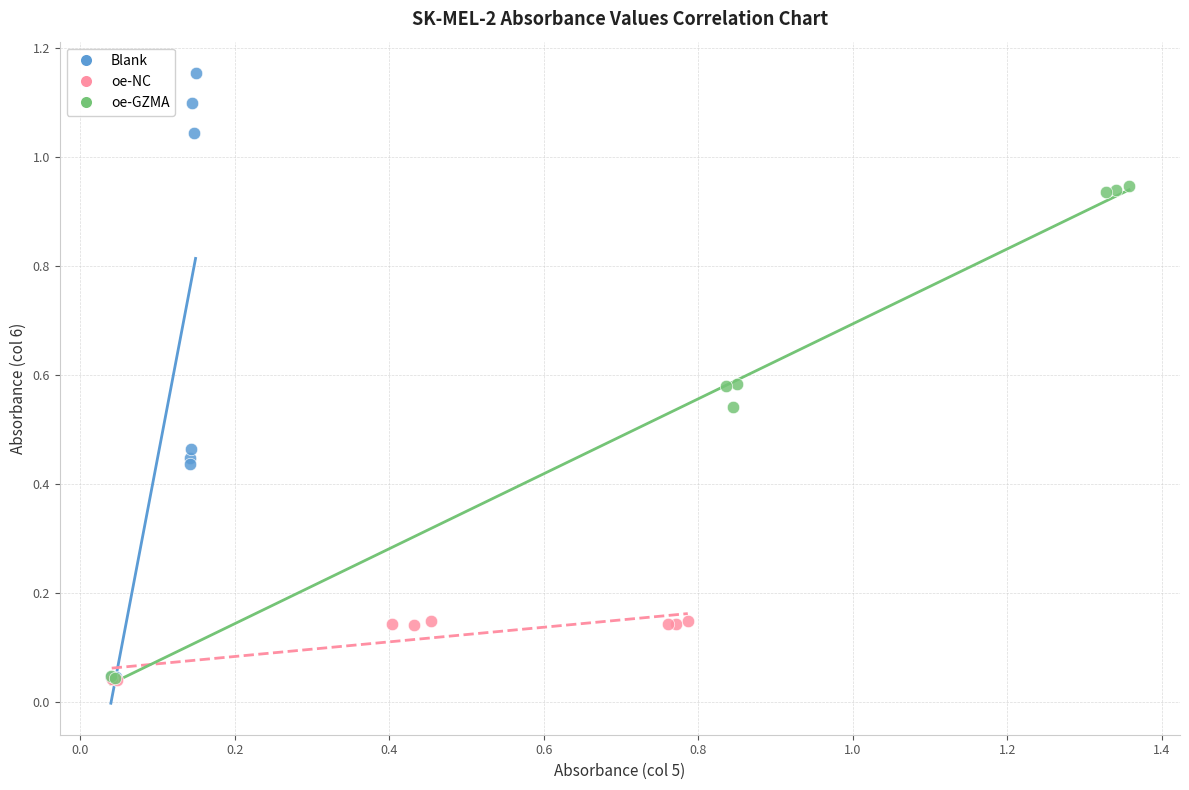

Which series contains the highest Y value?

Blank